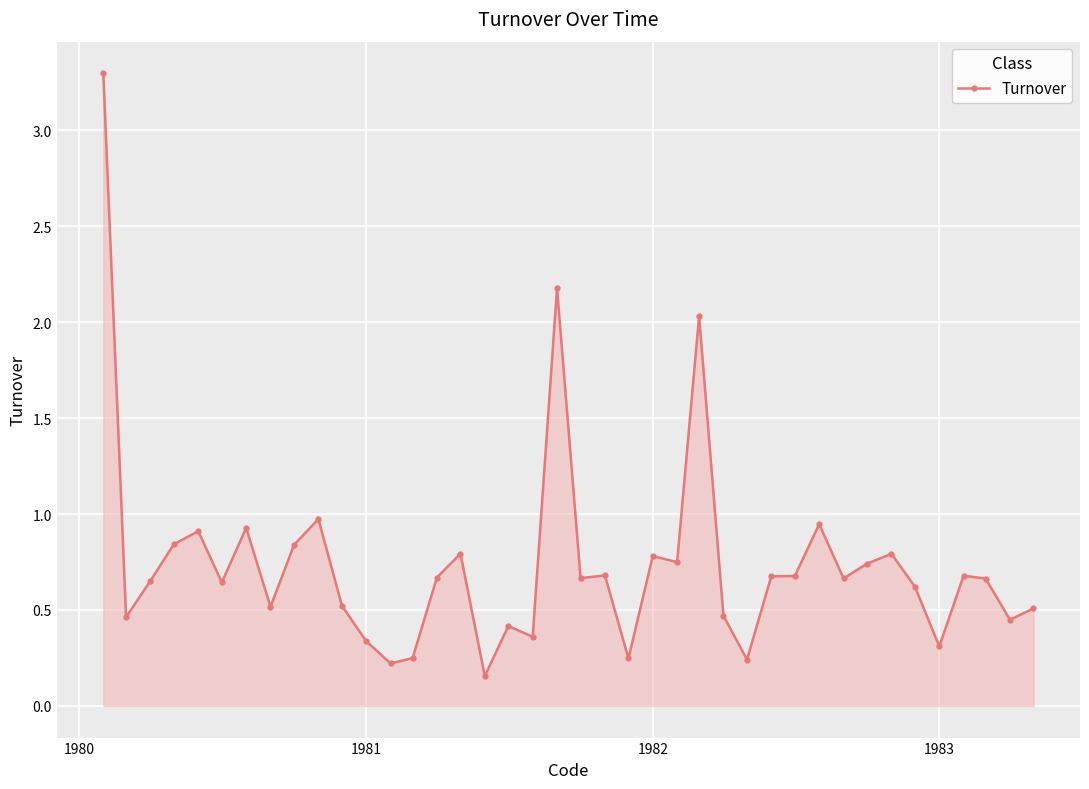

True or false: there are more than 0 points higher than both neighbors.

True